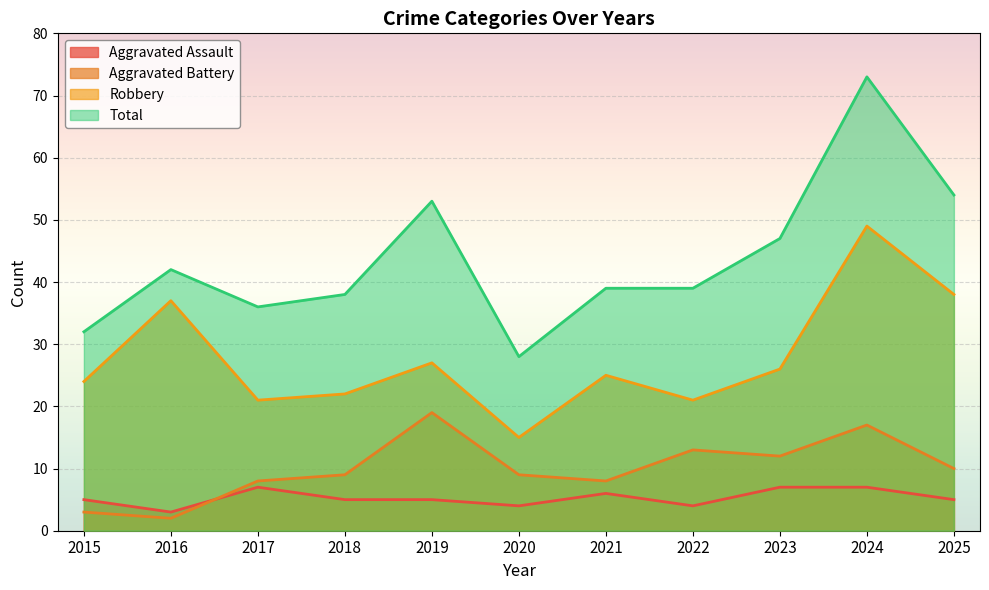

True or false: Robbery and Aggravated Battery intersect in this chart.

False